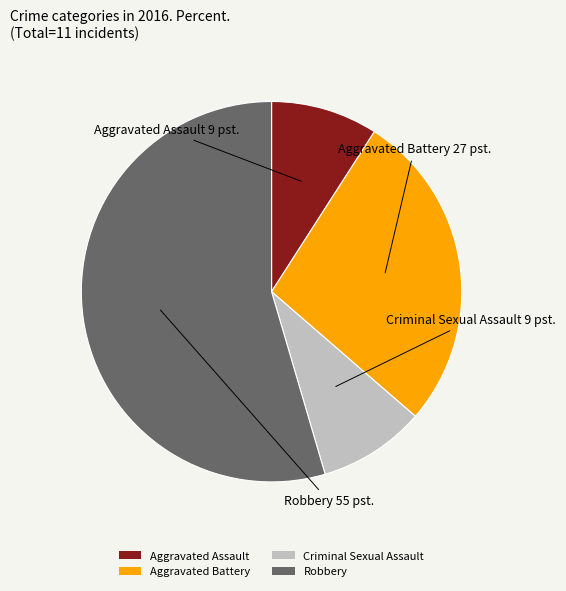

Between Robbery and Aggravated Assault, which is larger?

Robbery